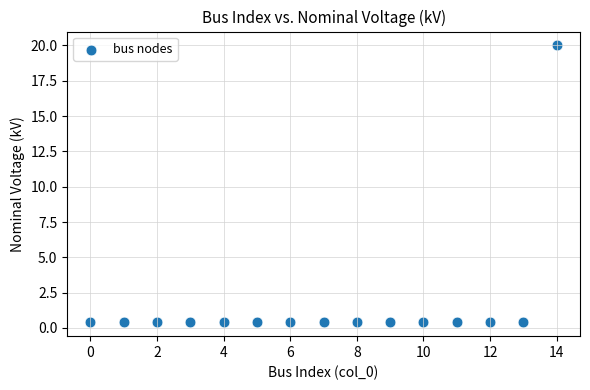

What is the range of Y values (max minus min)?

19.6